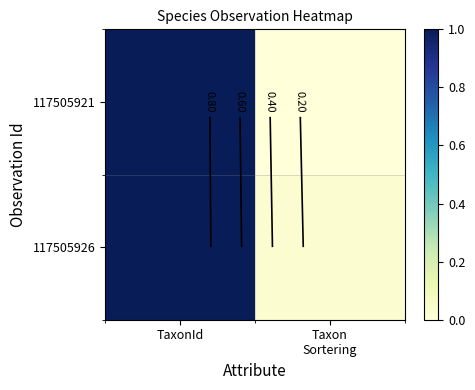

At which category is the sum across all series the highest?

TaxonId